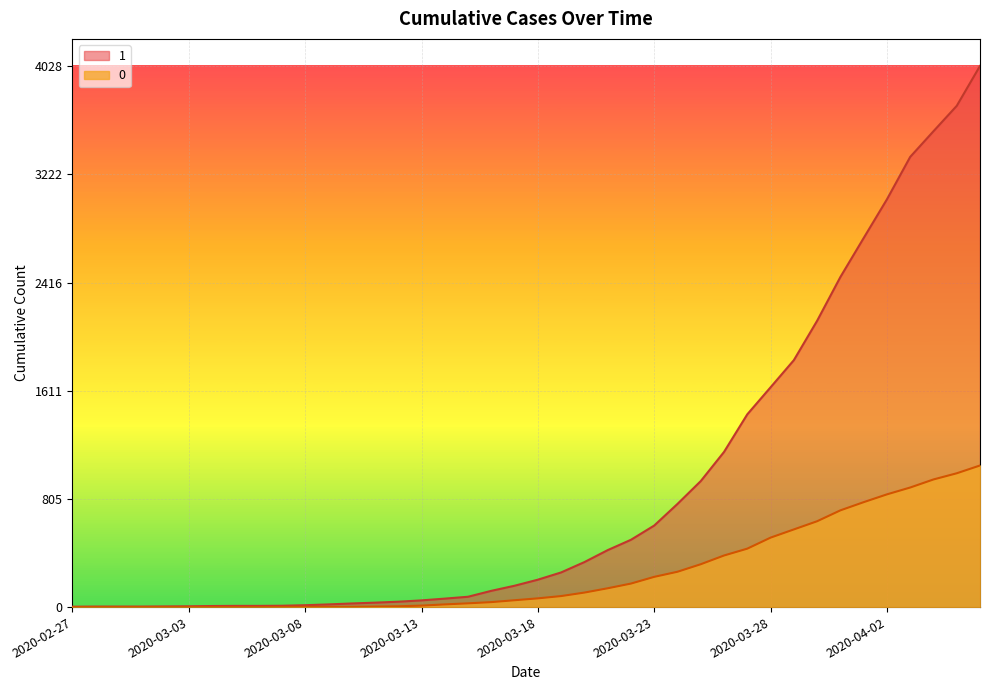

Reading right to left, extract all data points from this chart.

1: 4028	3731	3542	3351	3035	2747	2457	2131	1838	1636	1435	1155	938	768	607	501	424	335	258	204	159	121	77	63	50	40	33	27	20	14	10	9	9	8	6	5	4	4	4	3
0: 1054	996	950	890	839	781	720	639	578	517	435	384	319	263	225	175	140	108	82	65	51	37	28	20	11	6	4	2	2	2	1	0	0	0	0	0	0	0	0	0